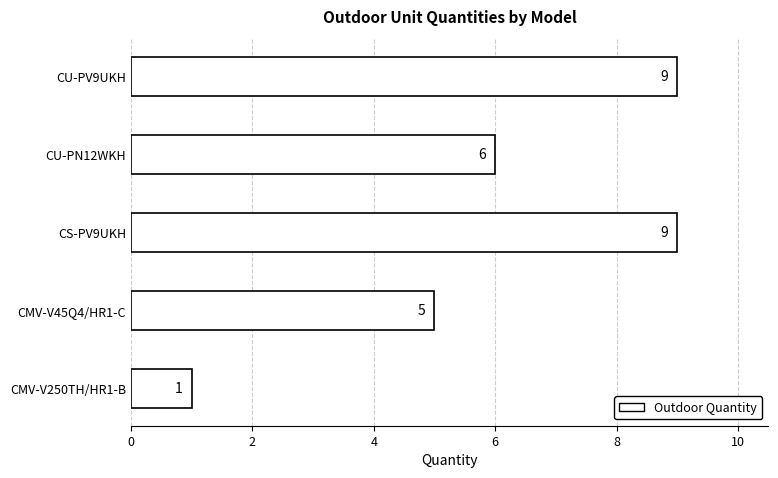

How many bars are there in total?

5